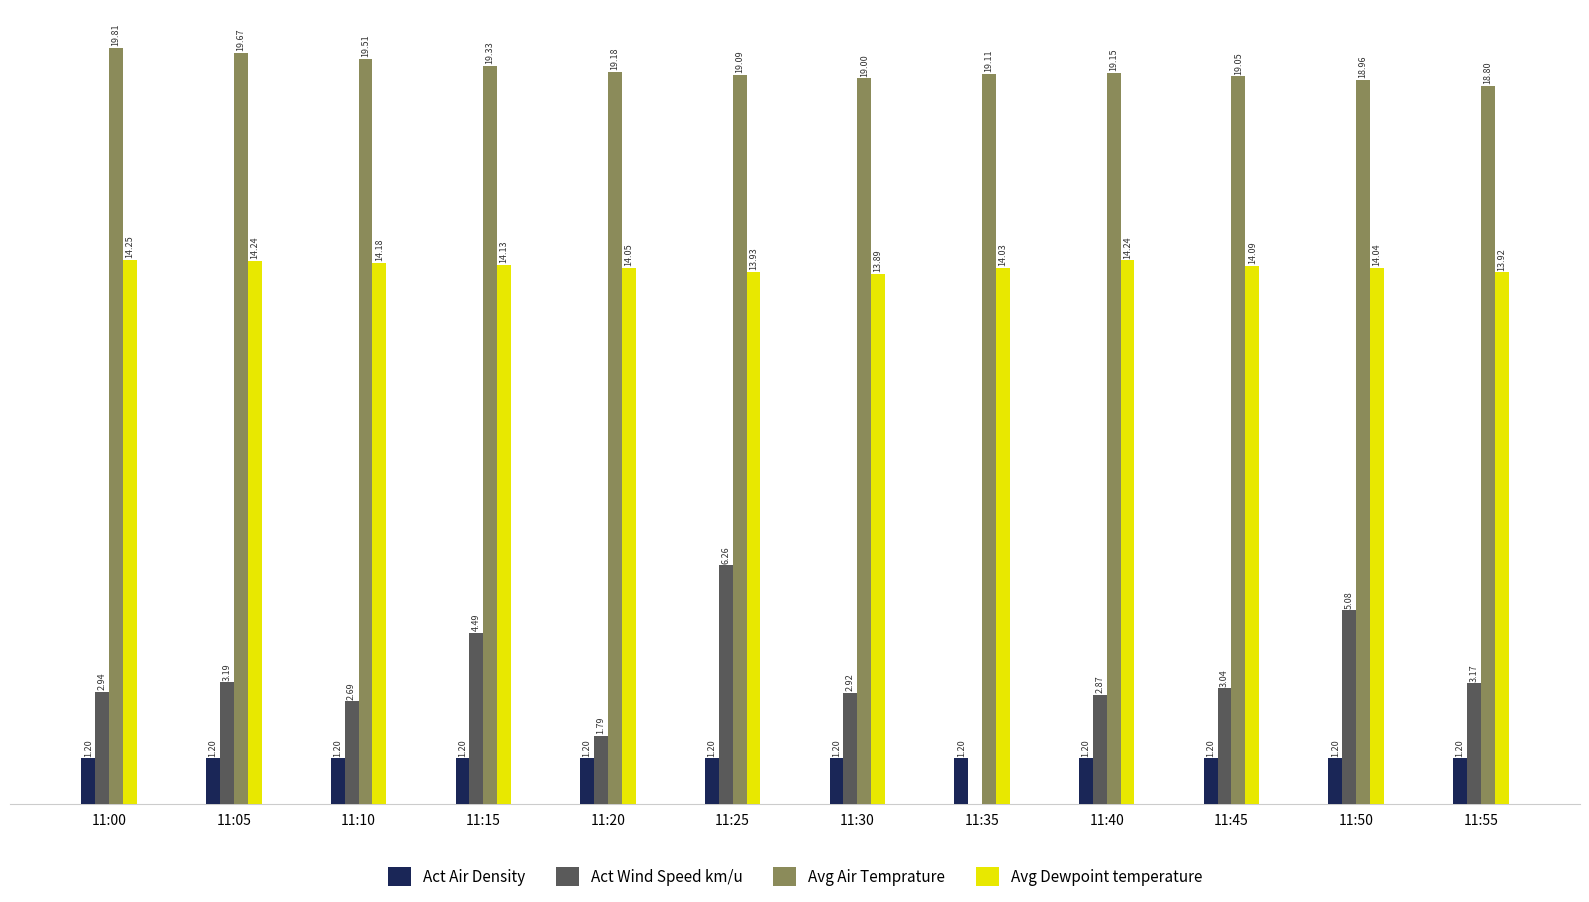

Is the value of Avg Dewpoint temperature at 11:35 greater than the value of Avg Air Temprature at 11:55?

No